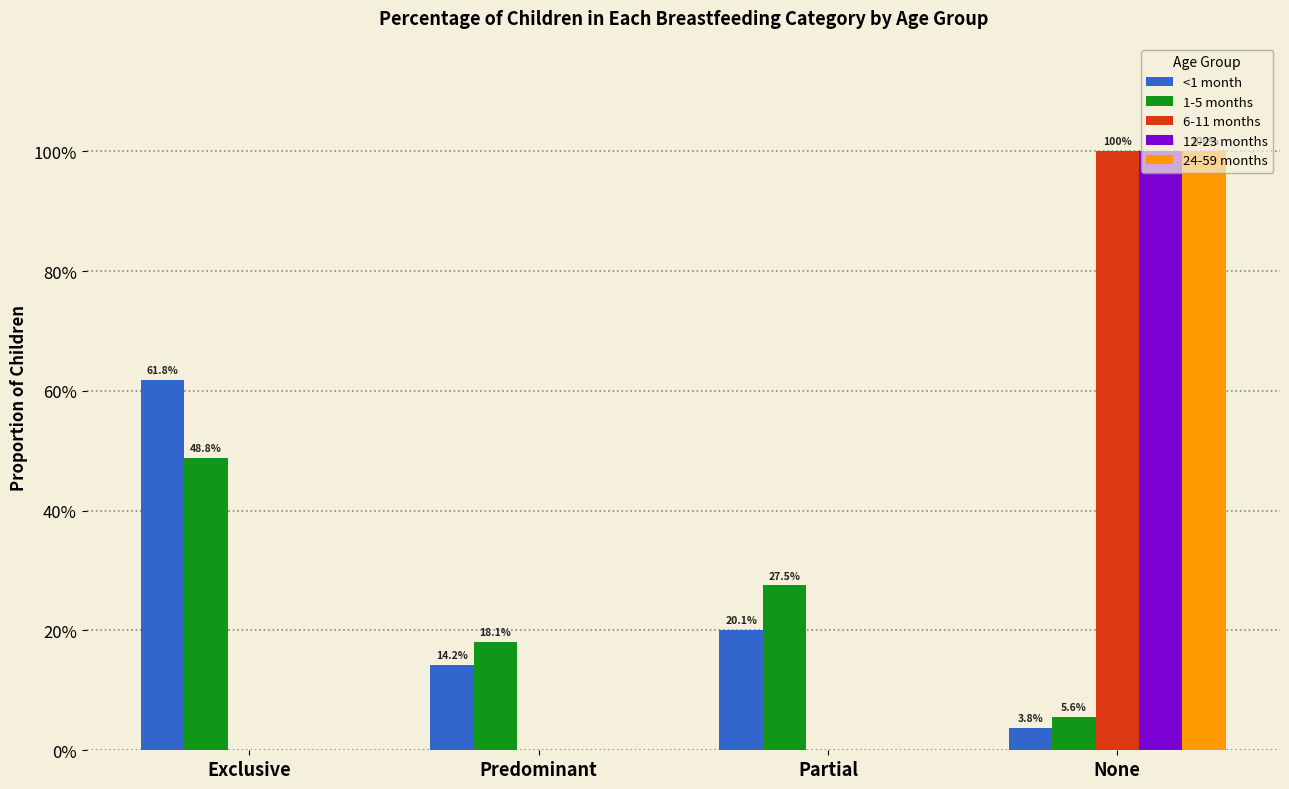

Are the bars grouped side by side (vs. stacked)?

Yes